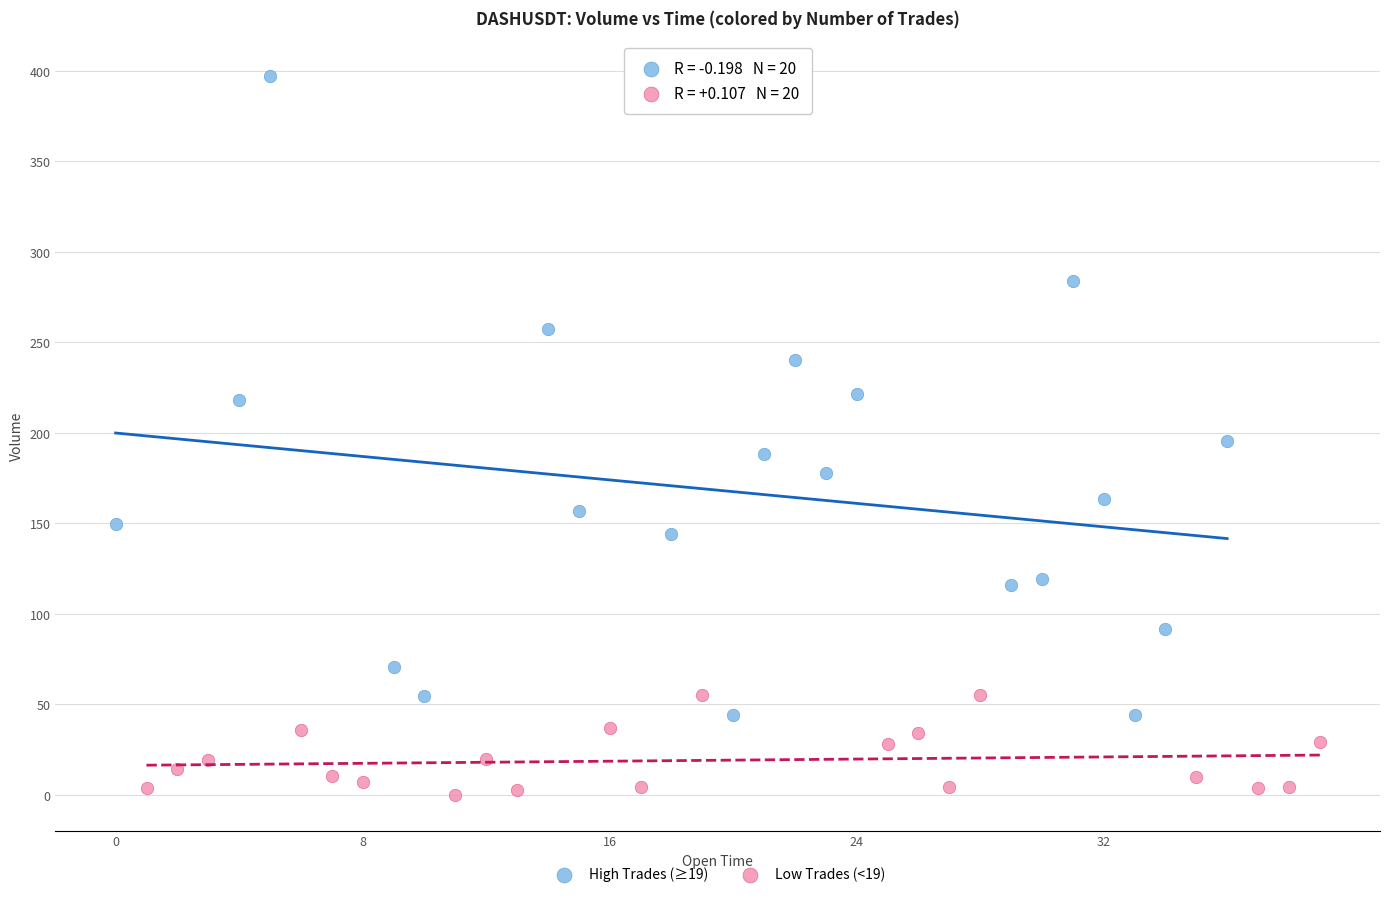

Which series reaches the maximum Y coordinate?

High Trades (≥19)